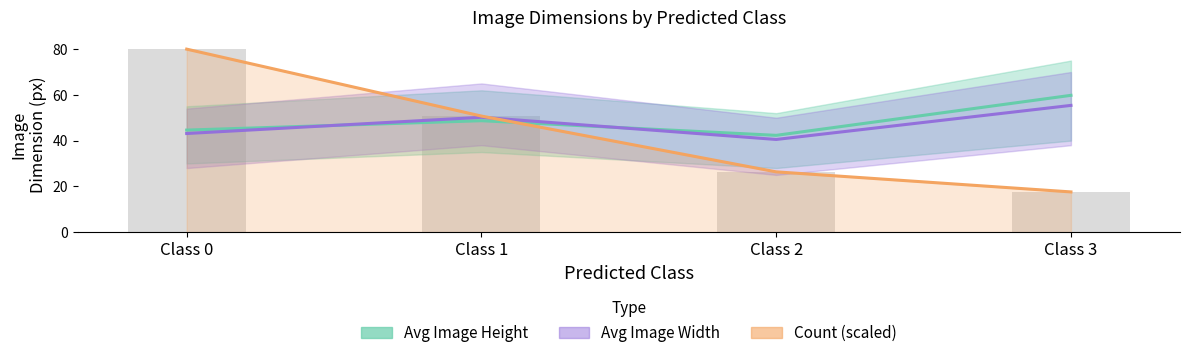

Is it true that Avg Image Height equals 44.6 at Class 0?

True